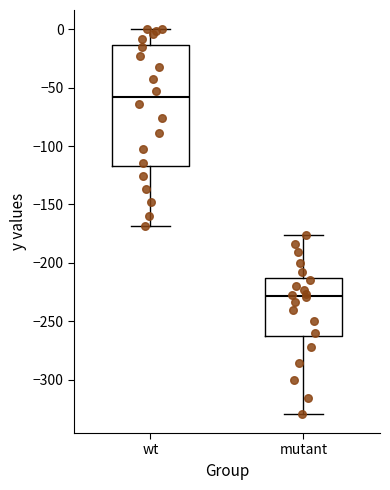

Reading left to right, read every box against the y-axis: the position of its median line, the range the box covers, and the ends of its whiskers. The values are not printed on the chart, so give them approximately, as read against the axis.

wt: median -60, box -115 to -15, whiskers -170 to 0
mutant: median -230, box -265 to -215, whiskers -330 to -175